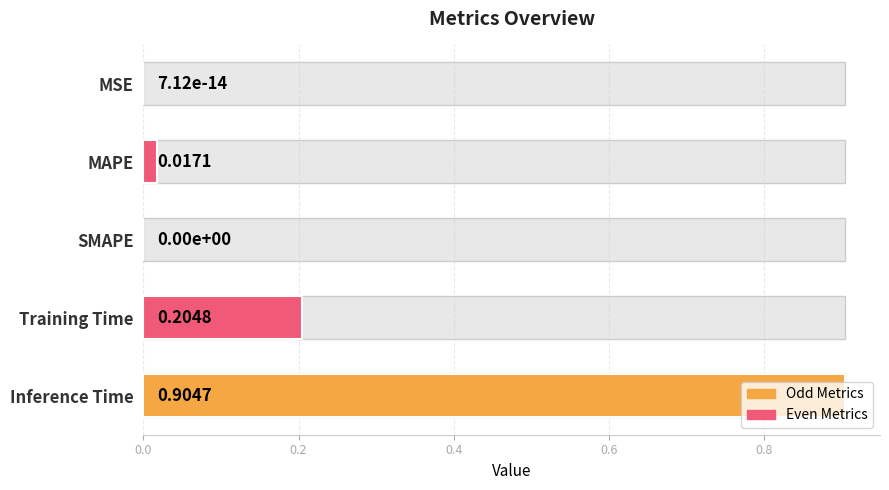

What is the average value?

0.2